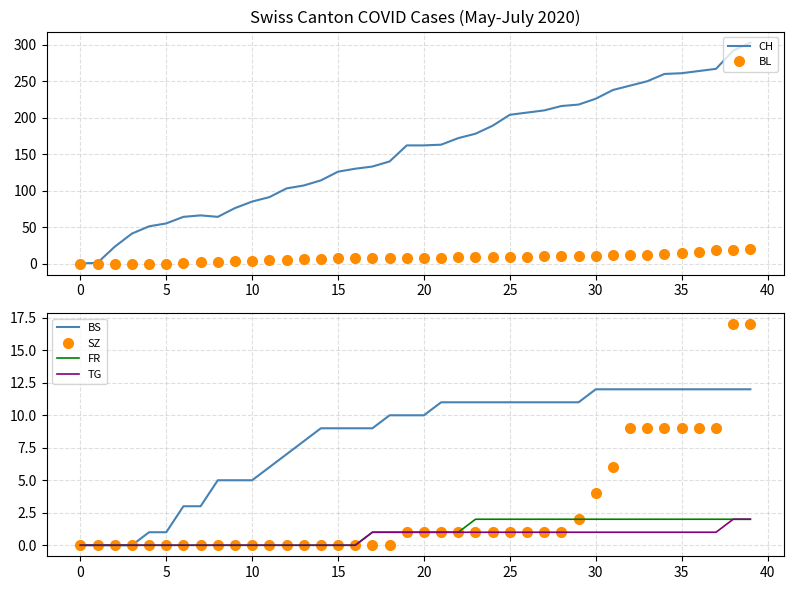

Which label corresponds to the largest value in the chart?

39